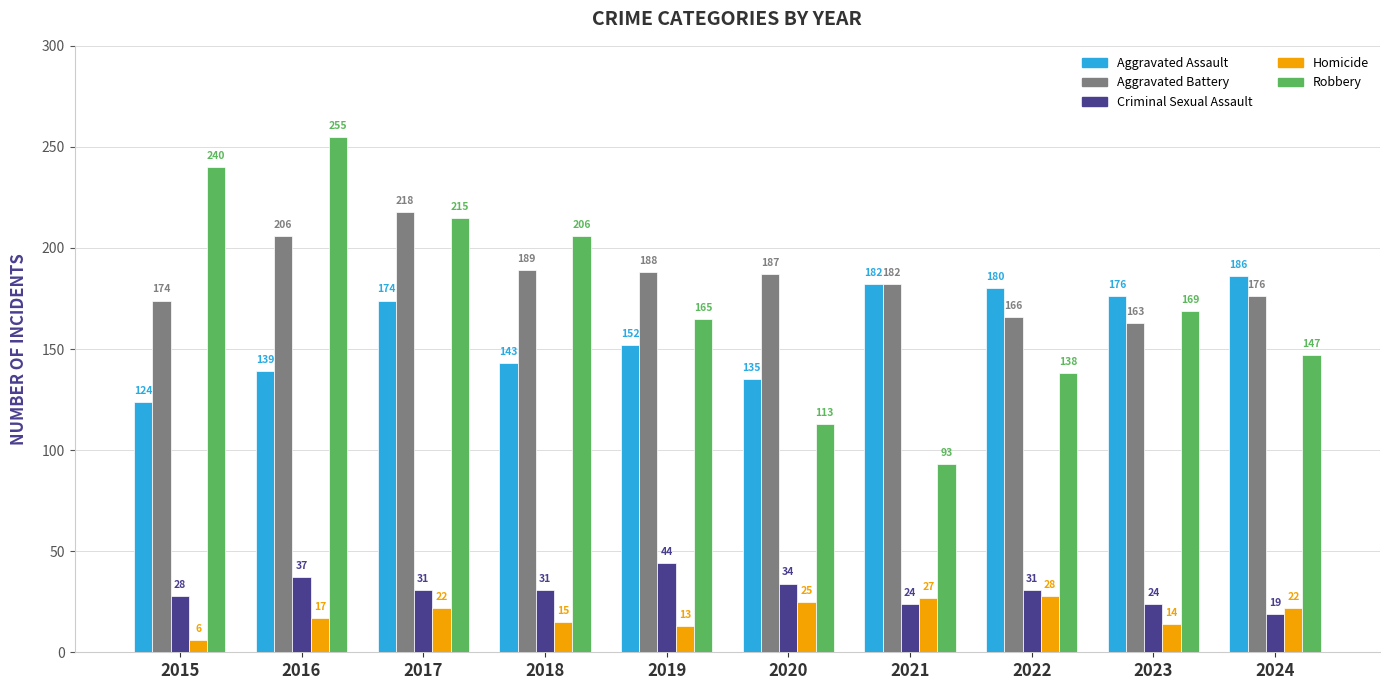

Is it true that Aggravated Assault equals 299 at 2022?

False